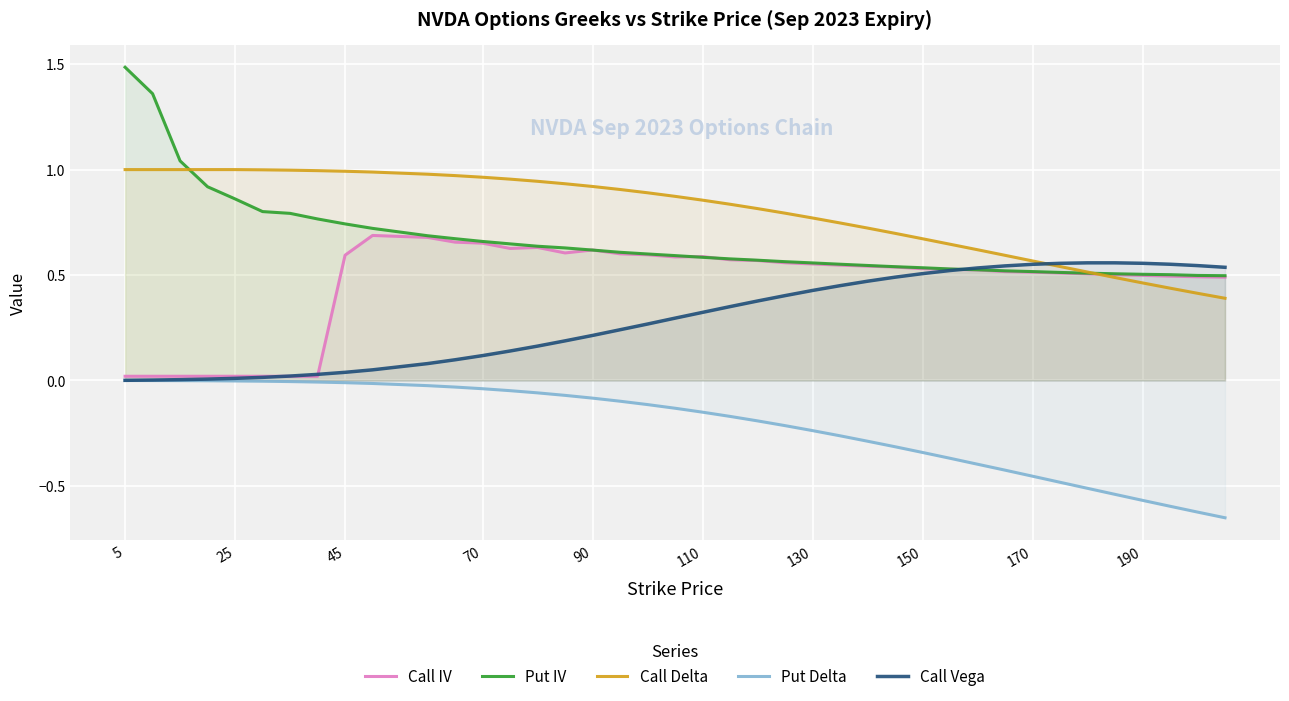

How many times do Call IV and Call Delta cross each other?

1